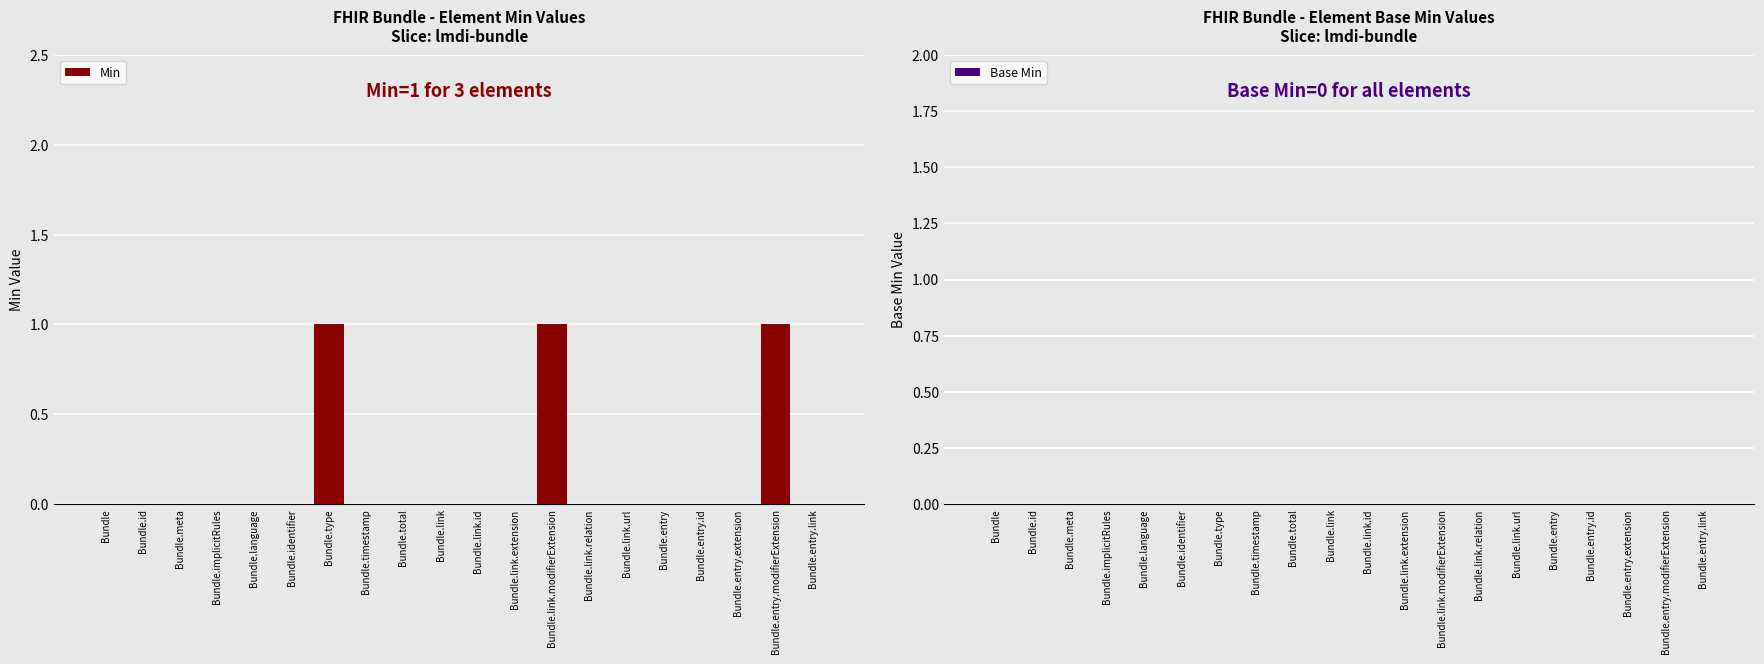

The chart shows a value of 0 at Bundle.entry.id. True or false?

True